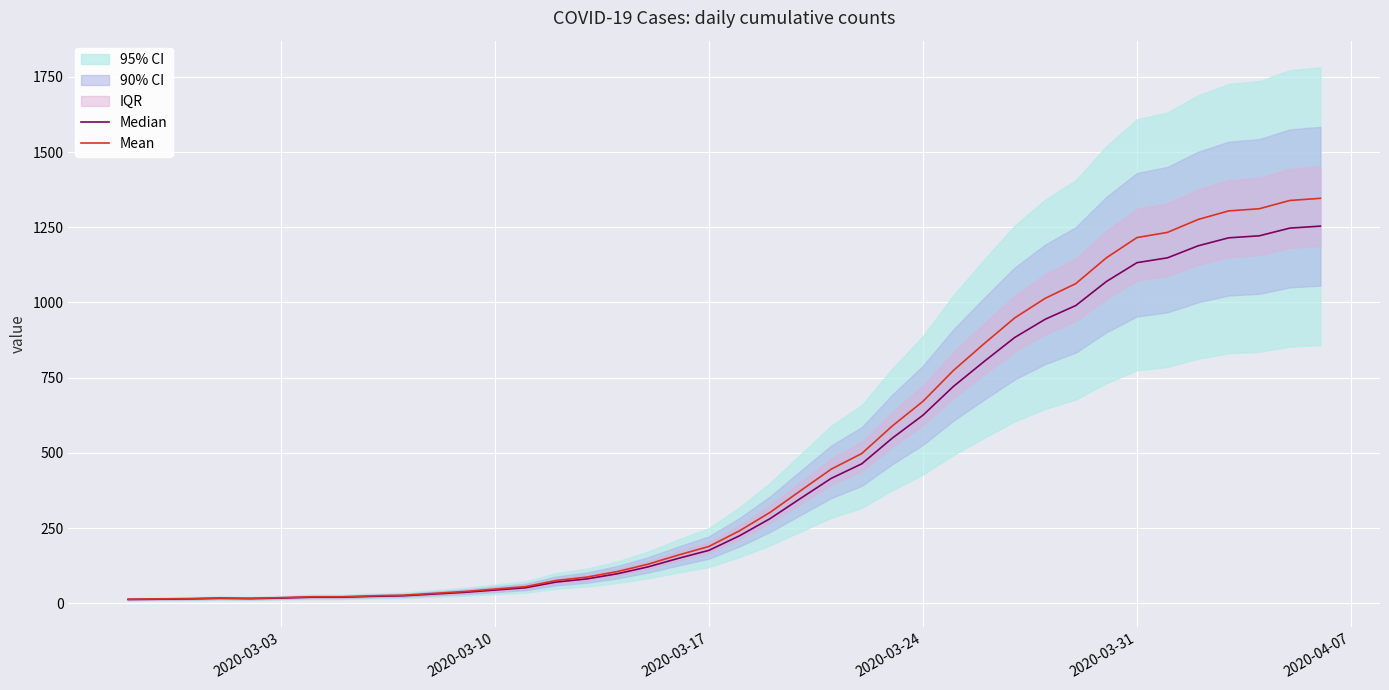

The value of Mean at 2020-03-17 is 4.5. True or false?

False